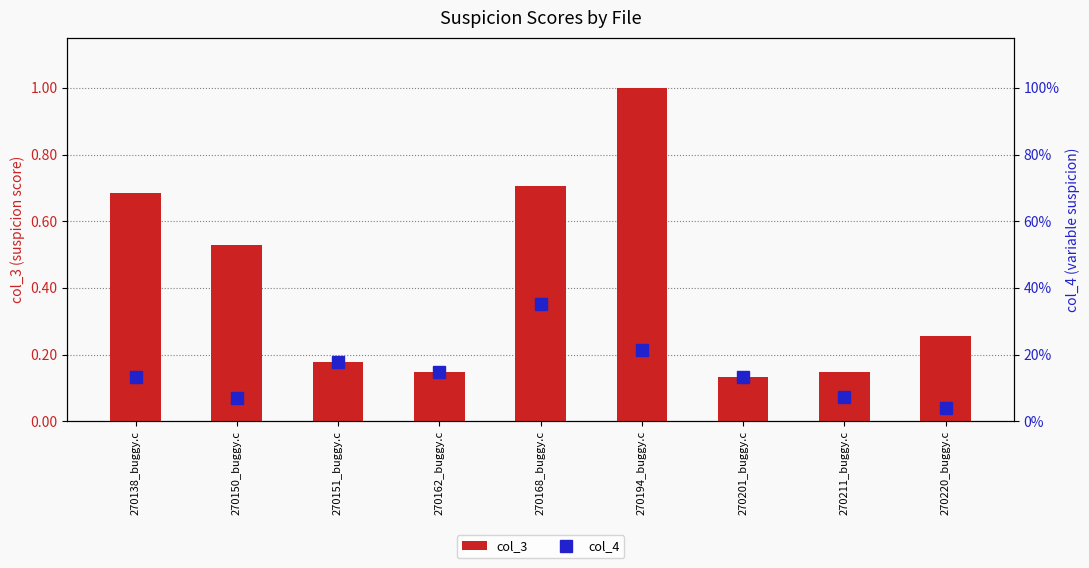

What is the sum of the col_4 values at 270151_buggy.c and 270138_buggy.c?

0.3